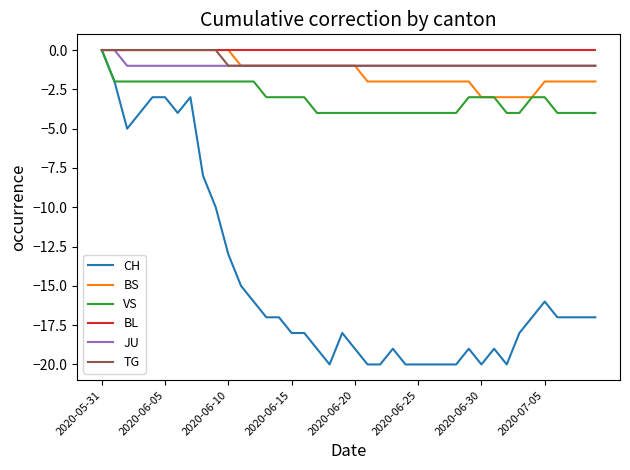

Which series has the widest spread of values?

CH